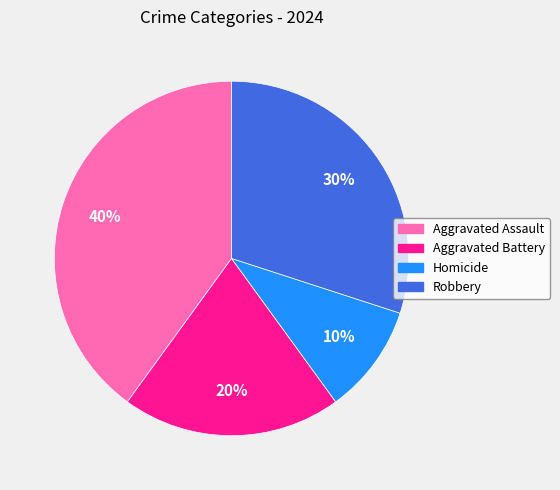

Does Aggravated Assault represent more than half of the total?

No